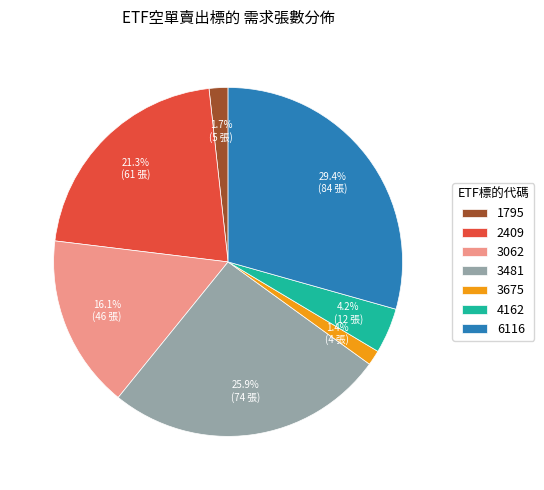

Between 4162 and 1795, which is larger?

4162